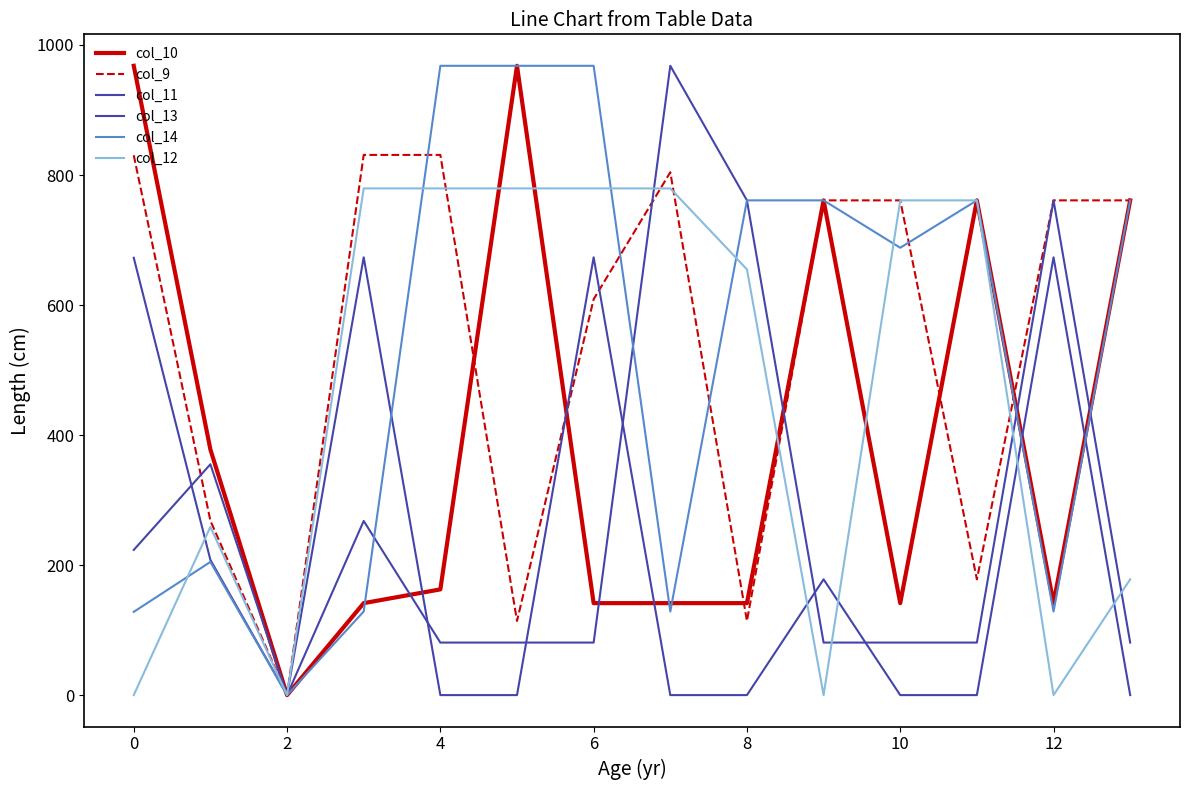

How many lines are shown in the chart?

6